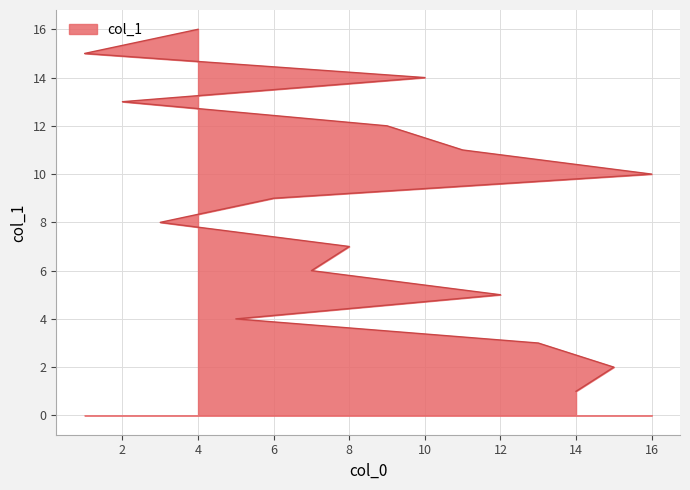

True or false: the data shows 0 at 14.

False